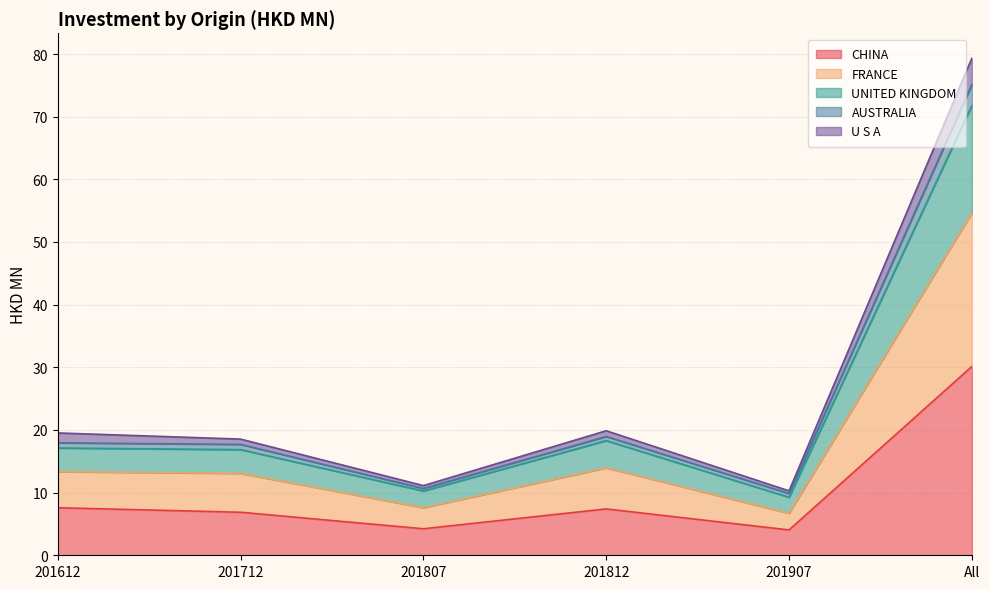

In FRANCE, how many points are lower than both neighbors (excluding endpoints)?

2